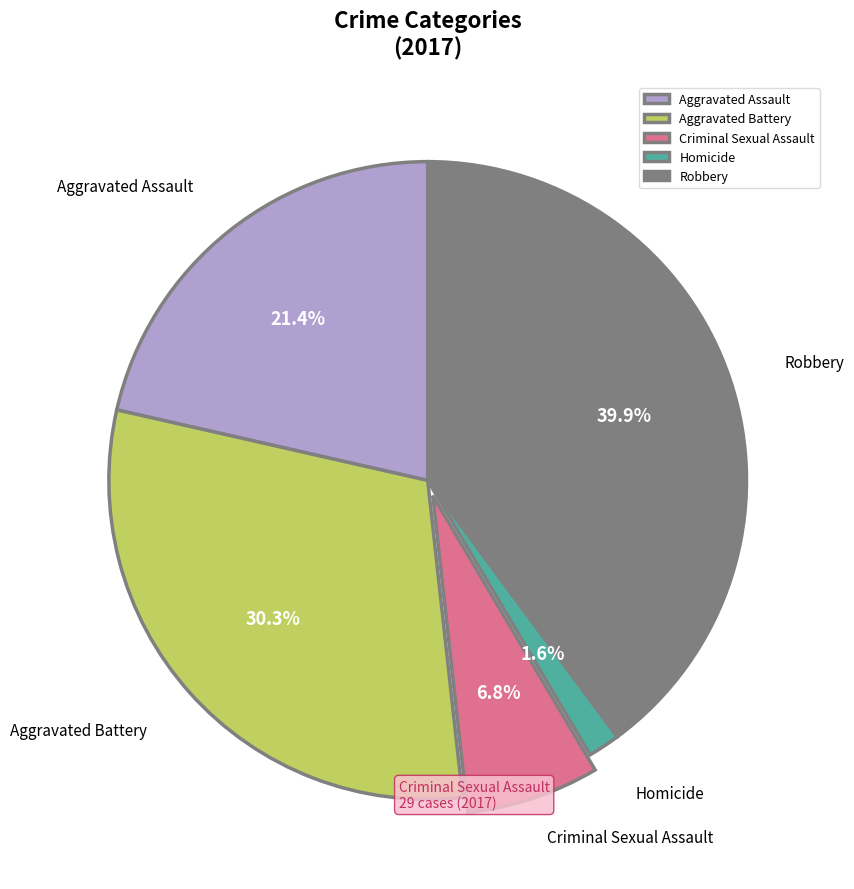

What percentage is the Aggravated Battery slice, to the nearest percent?

30%